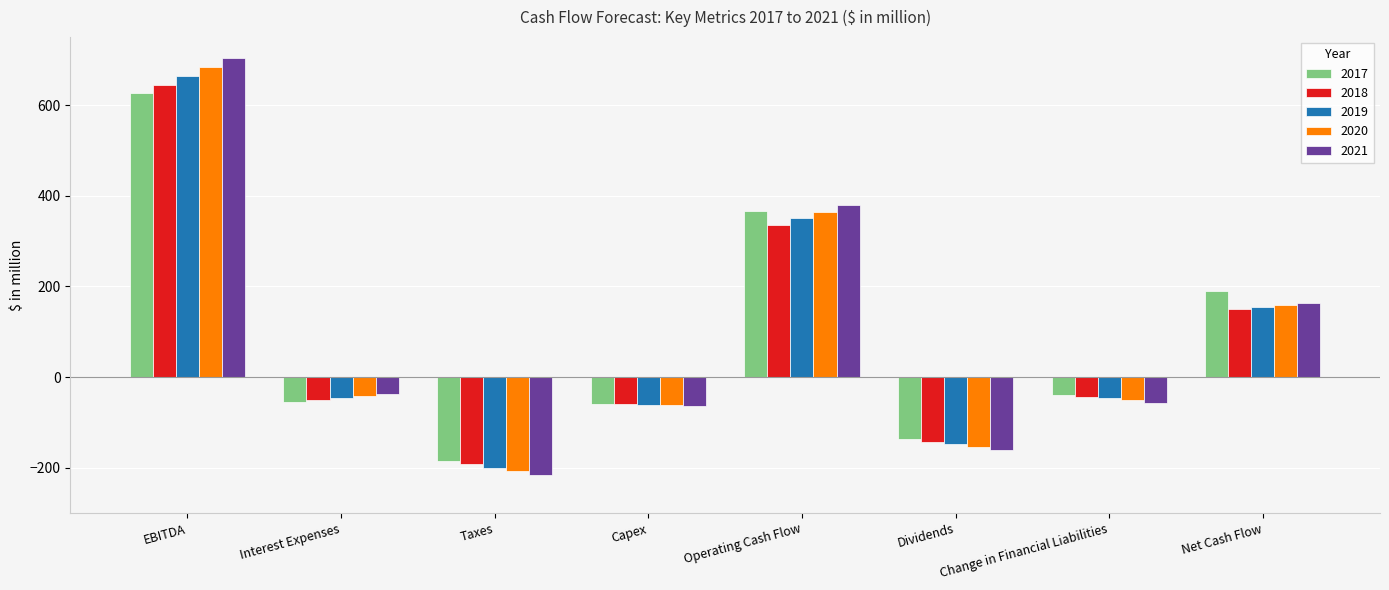

What are all the series names shown in the legend?

2017, 2018, 2019, 2020, 2021